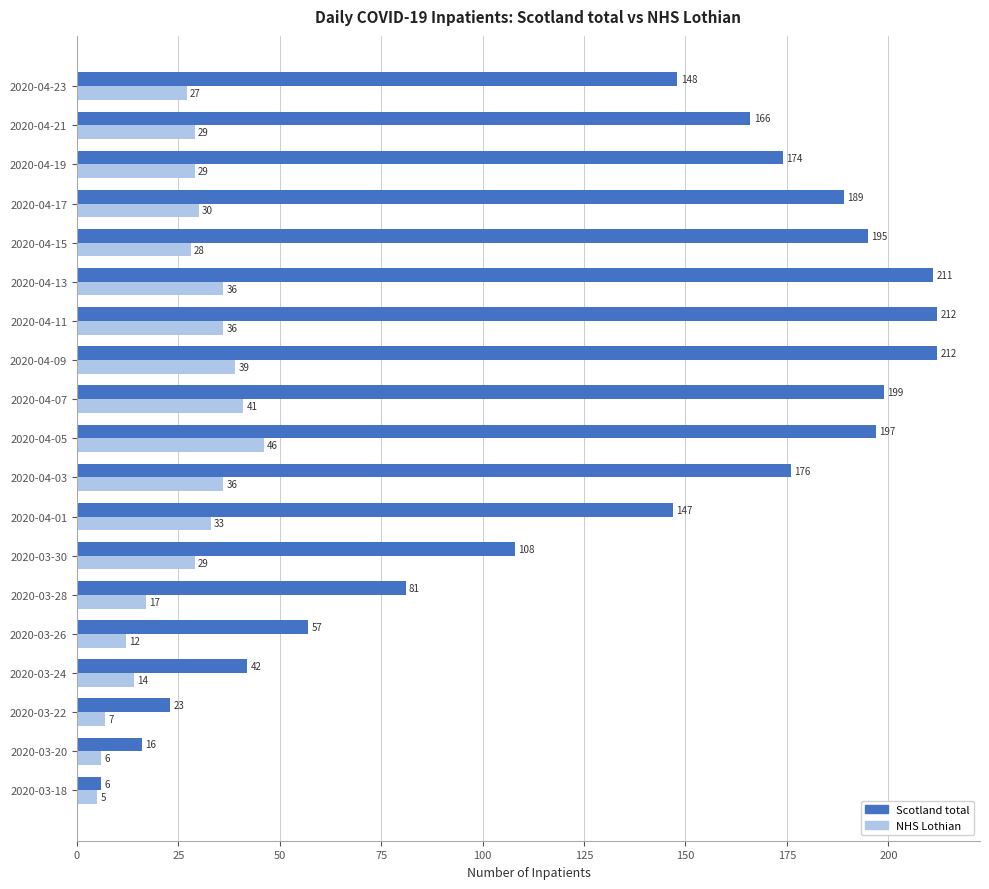

What are all the series names shown in the legend?

Scotland total, NHS Lothian